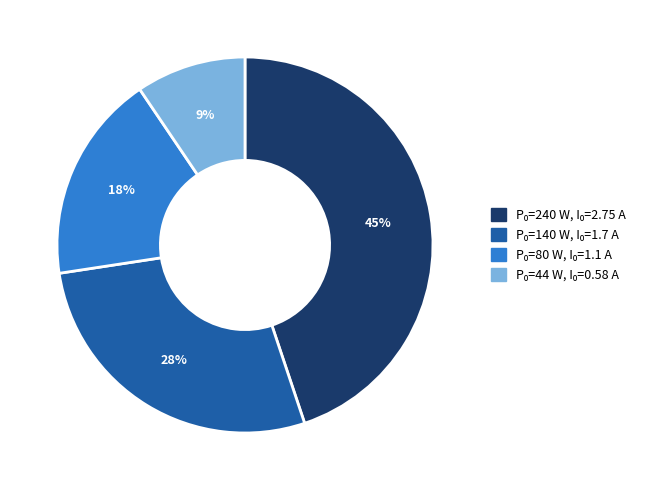

Count the number of slices in the pie.

4